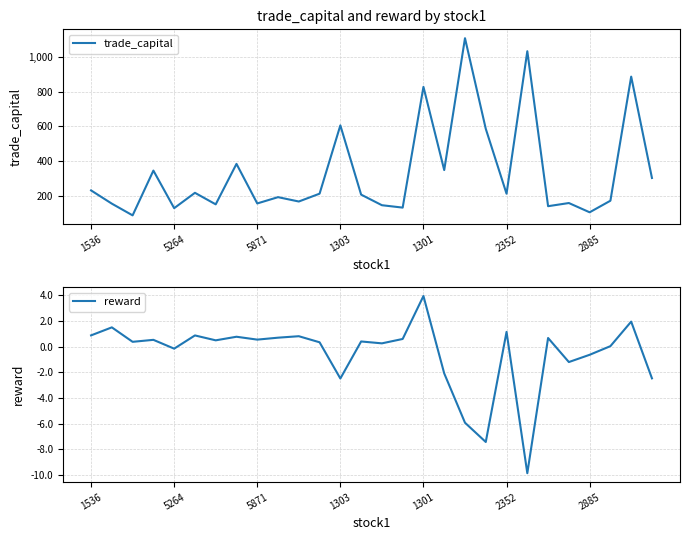

Which category has the lowest value across all series?

21